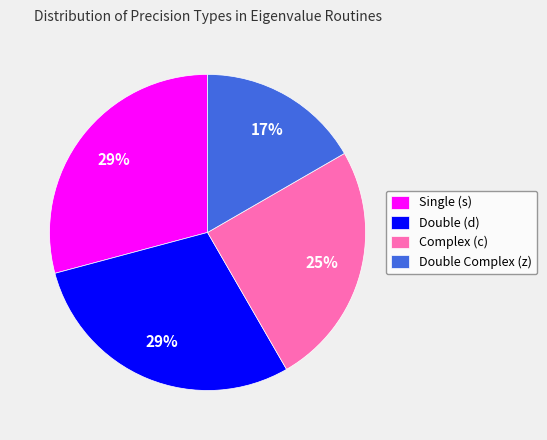

How many slices are in this pie chart?

4